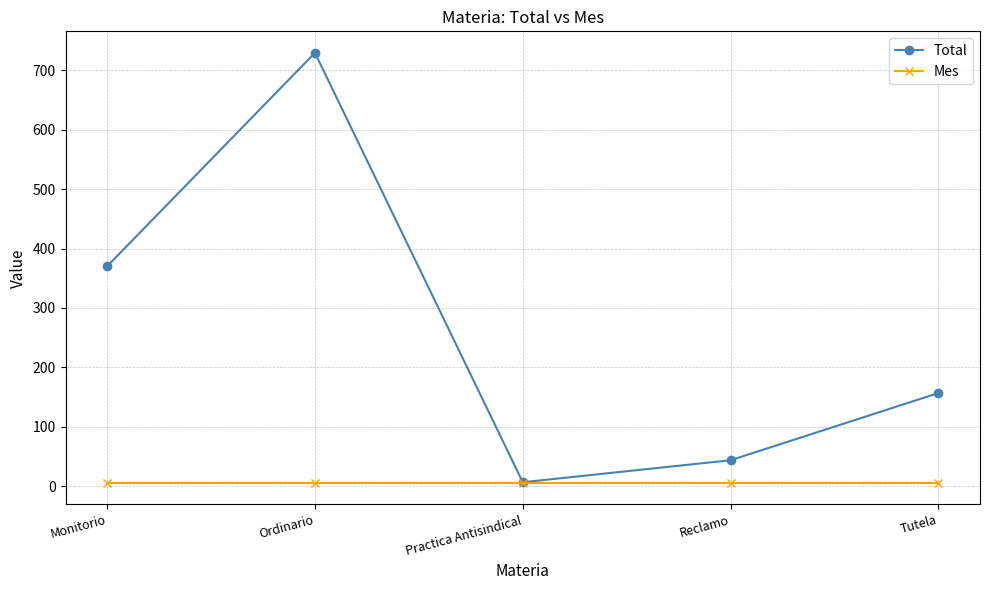

Is the value of Mes at Ordinario greater than the value of Total at Ordinario?

No